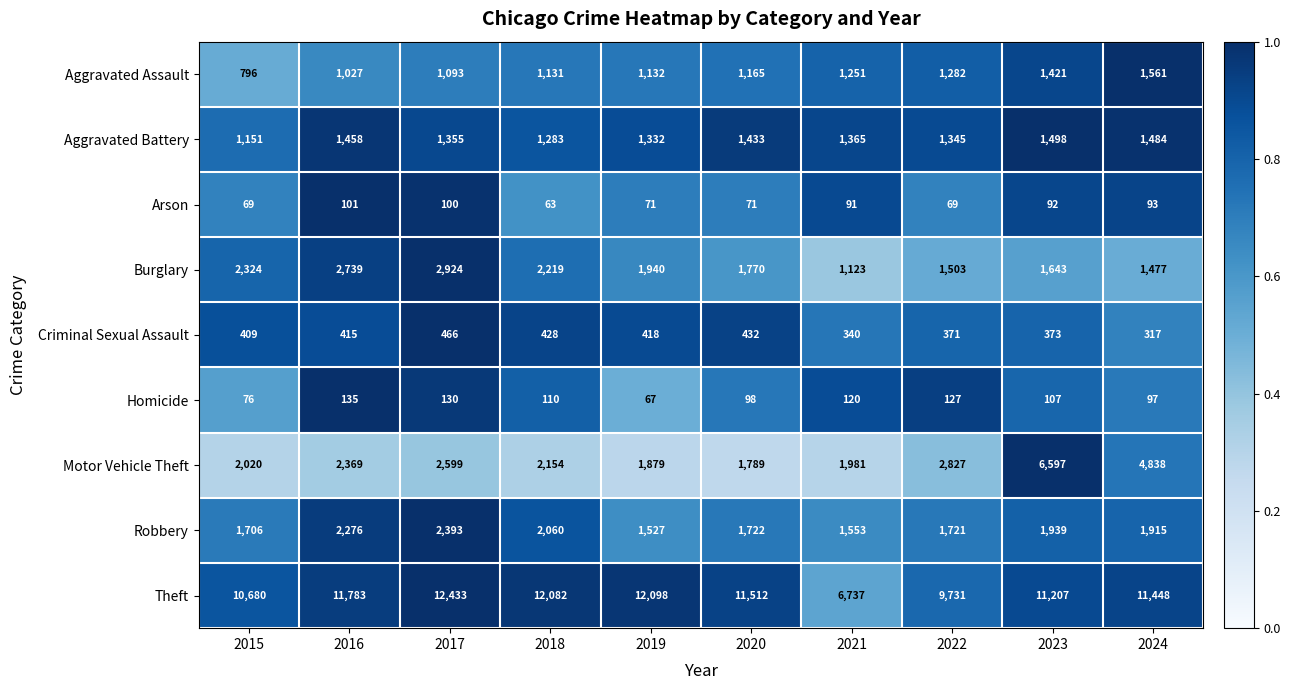

Where does the Burglary series first go above 1940?

2015